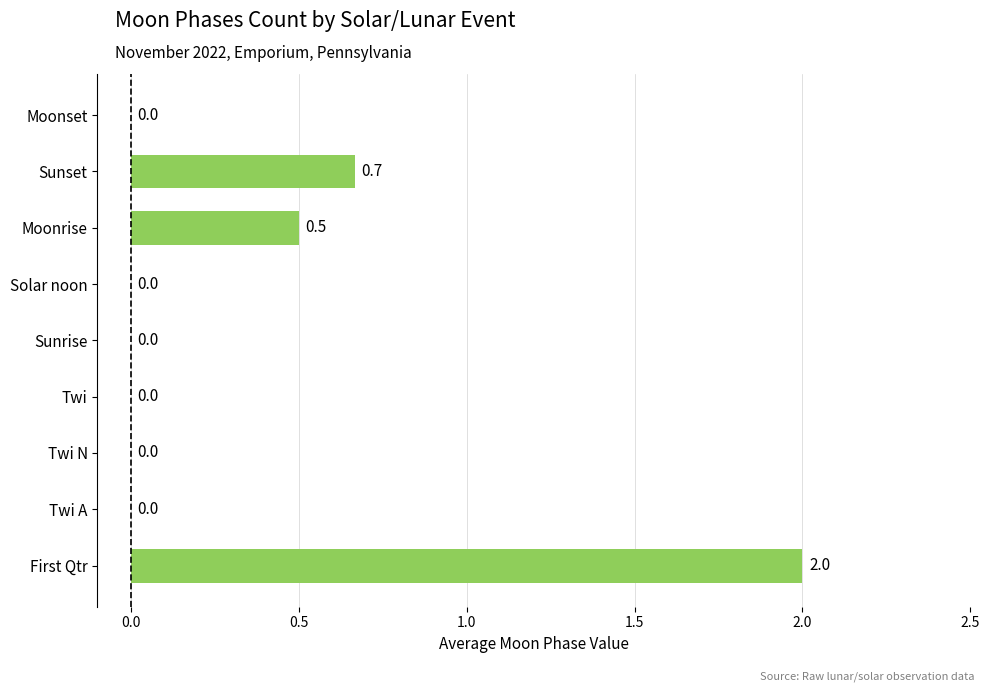

True or false: the data shows 0.0 at Sunrise.

True